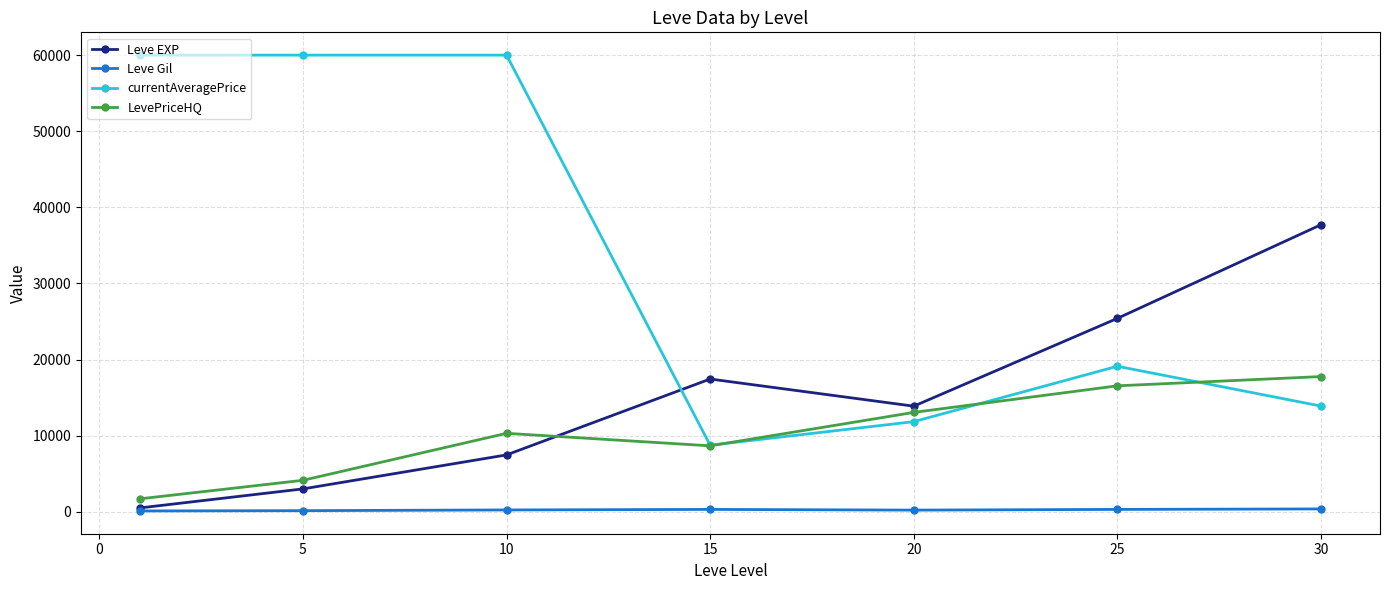

What is the difference between the second highest and second lowest values in the Leve EXP series?

22401.7